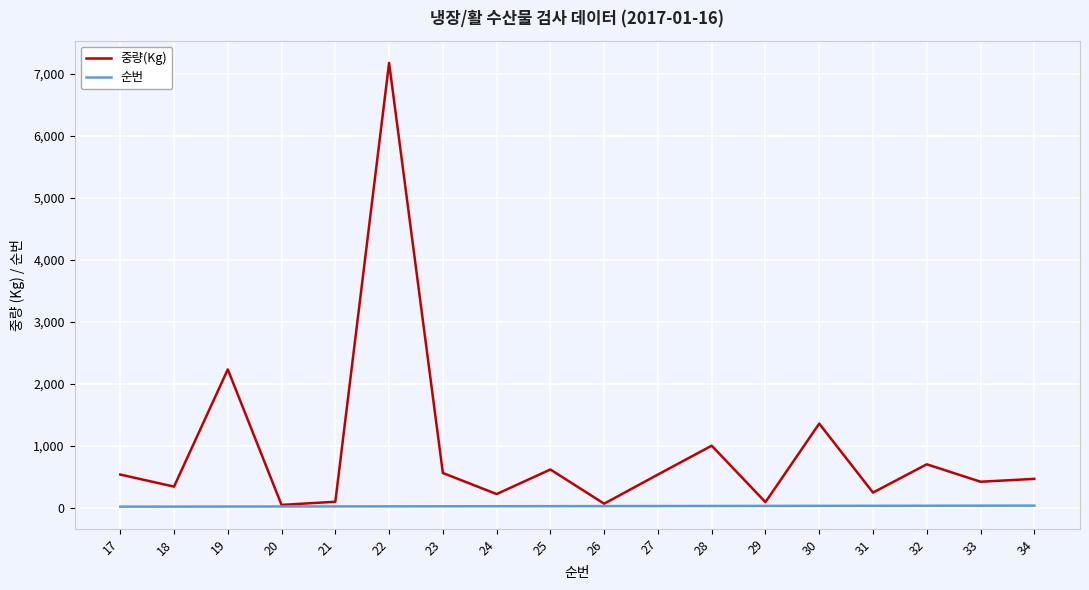

At which category is the sum across all series the highest?

22